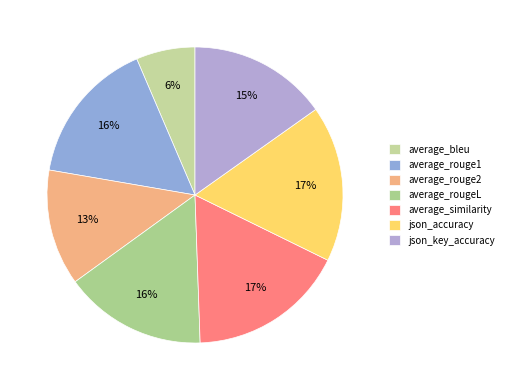

What is the smallest slice in the pie chart?

average_bleu